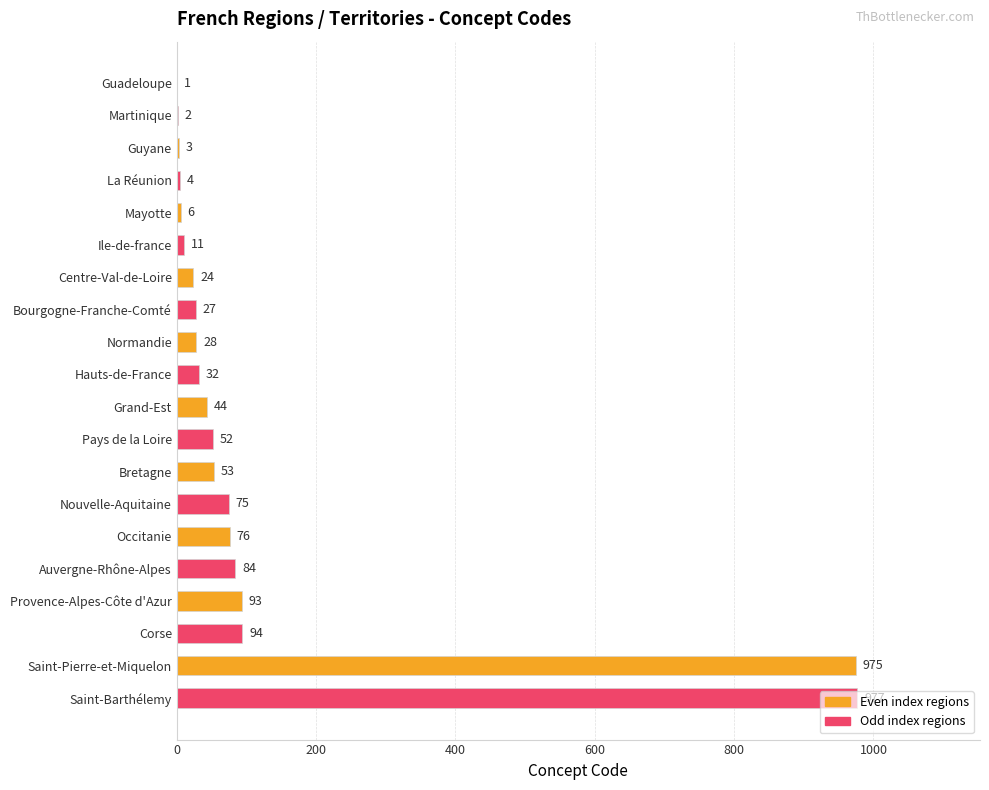

What is the change in value from Centre-Val-de-Loire to Saint-Pierre-et-Miquelon?

+951